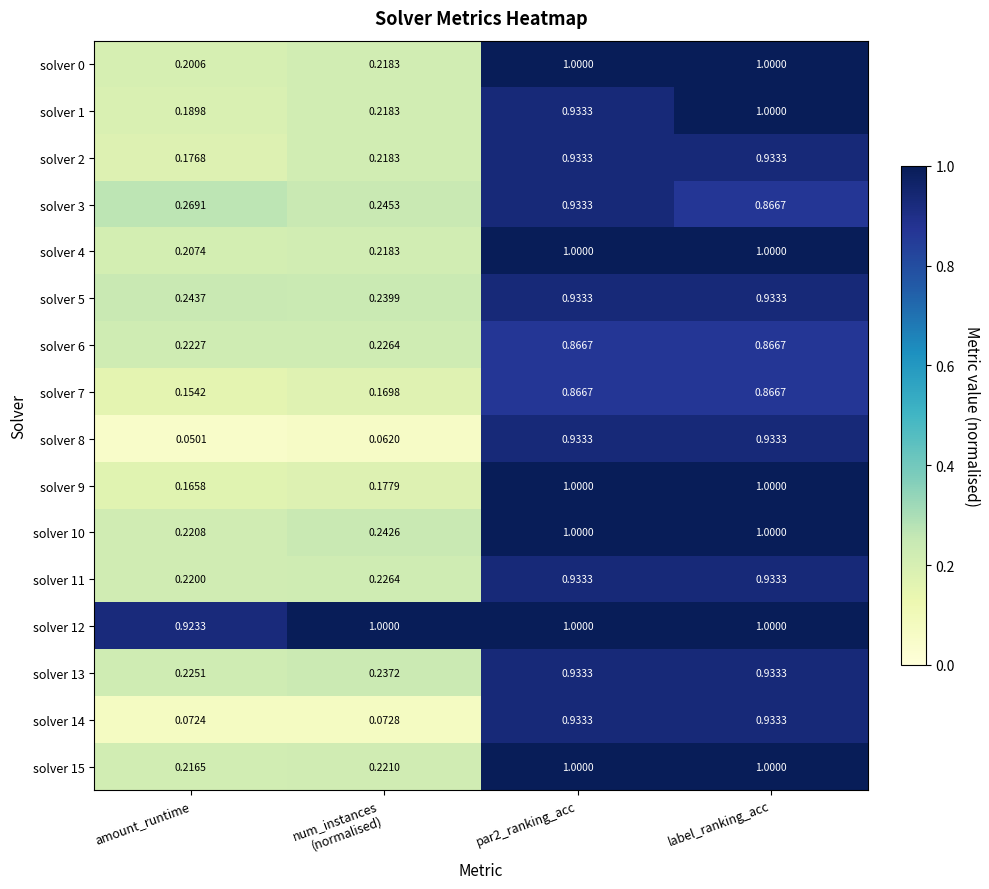

Where is solver 14 nearest to the value 0?

amount_runtime